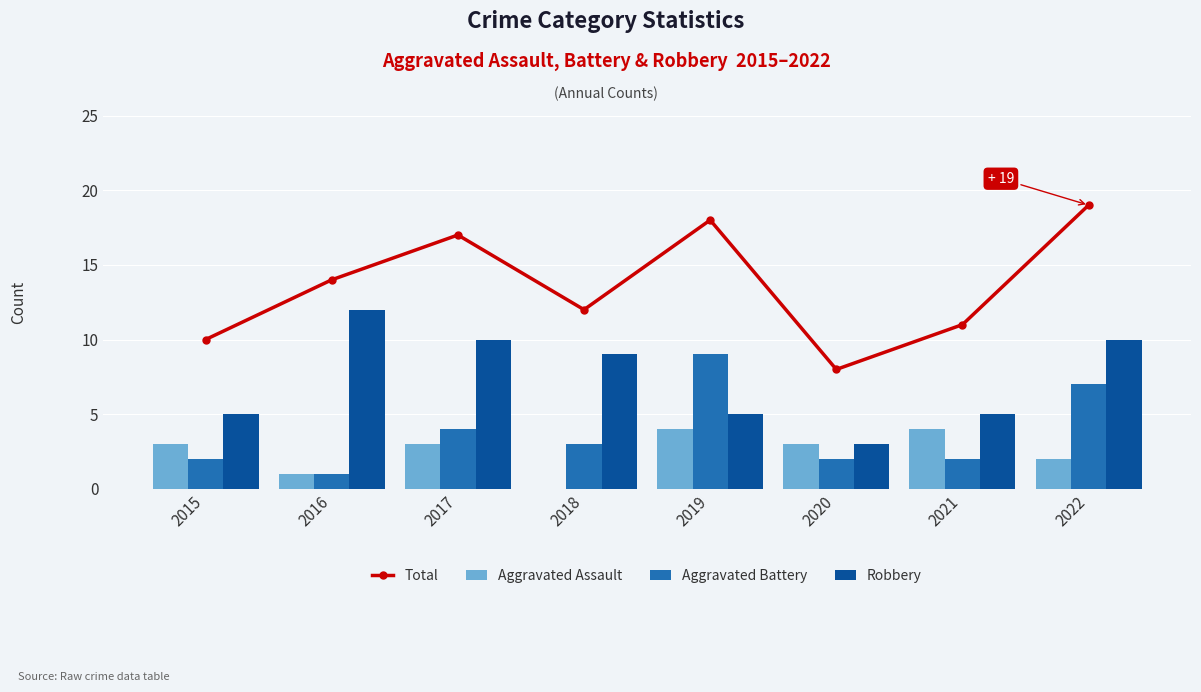

List the labels in order of Total value, smallest first.

2020, 2015, 2021, 2018, 2016, 2017, 2019, 2022